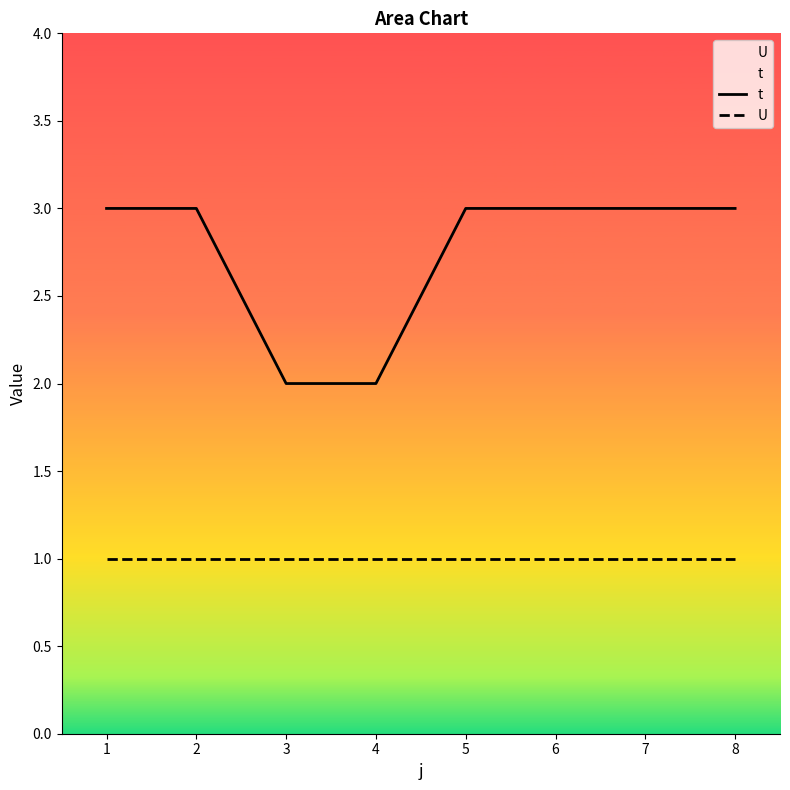

True or false: U has more than 2 interior local peaks.

False